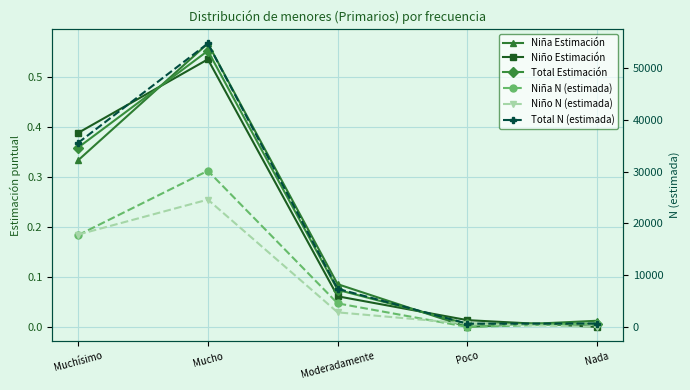

Rank the series at Mucho from highest to lowest value.

Total N (estimada), Niña N (estimada), Niño N (estimada), Niña Estimación, Total Estimación, Niño Estimación